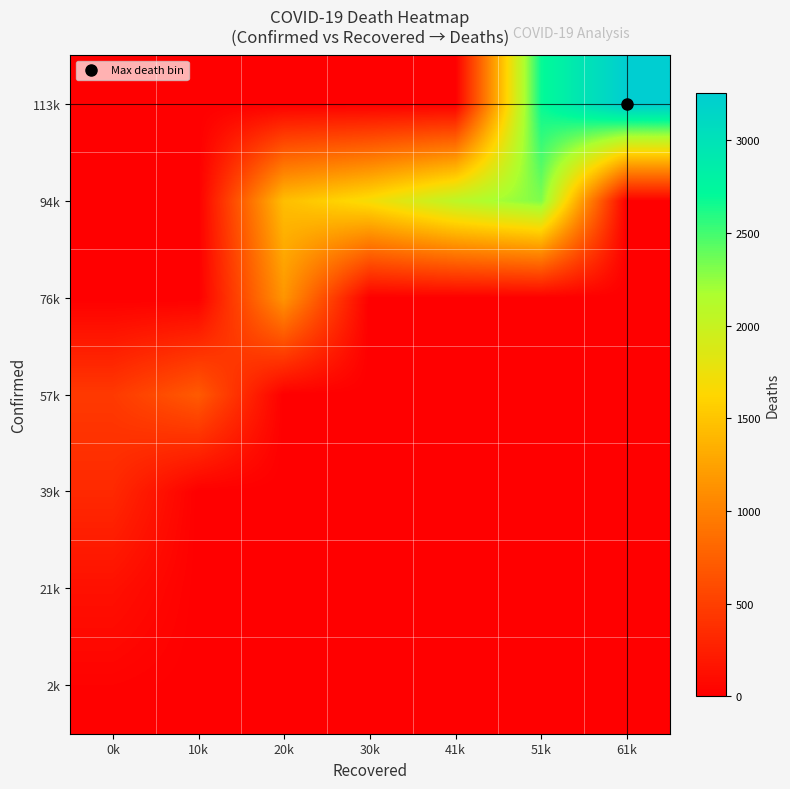

Reading left to right, list all the values displayed in this chart.

2k: 0k=24.3	10k=0.0	20k=0.0	30k=0.0	41k=0.0	51k=0.0	61k=0.0
21k: 0k=133.2	10k=0.0	20k=0.0	30k=0.0	41k=0.0	51k=0.0	61k=0.0
39k: 0k=327.7	10k=0.0	20k=0.0	30k=0.0	41k=0.0	51k=0.0	61k=0.0
57k: 0k=456.0	10k=711.3	20k=0.0	30k=0.0	41k=0.0	51k=0.0	61k=0.0
76k: 0k=0.0	10k=0.0	20k=1158.0	30k=0.0	41k=0.0	51k=0.0	61k=0.0
94k: 0k=0.0	10k=0.0	20k=1452.0	30k=1696.0	41k=2070.0	51k=2312.0	61k=0.0
113k: 0k=0.0	10k=0.0	20k=0.0	30k=0.0	41k=0.0	51k=2686.7	61k=3255.3